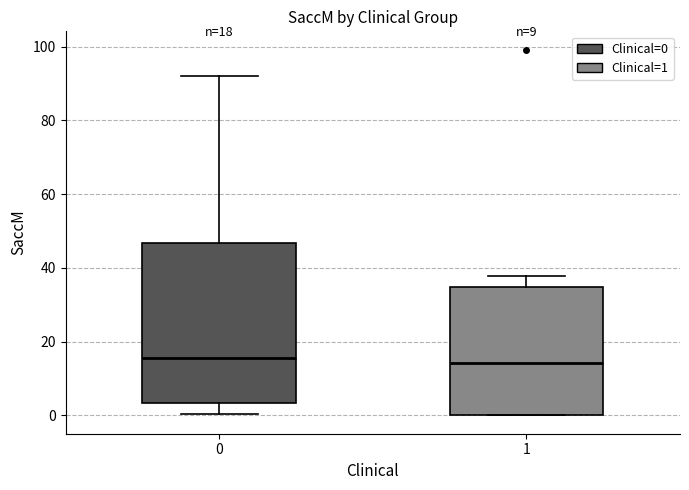

Which box is the tallest, from its lower edge to its upper edge?

0